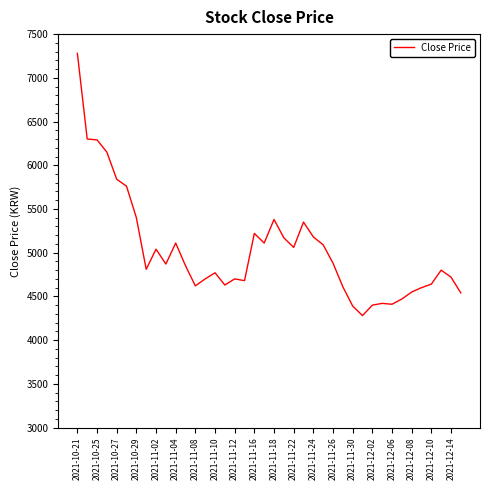

What is the minimum value shown in the chart?

4280